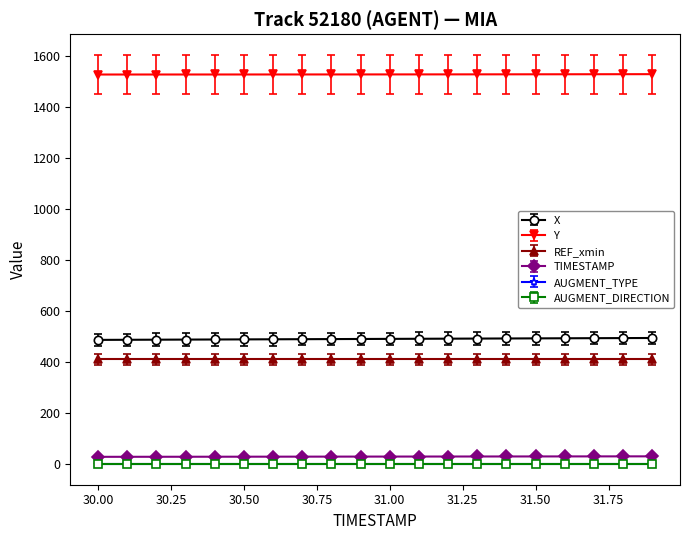

True or false: TIMESTAMP and Y cross at least once.

False